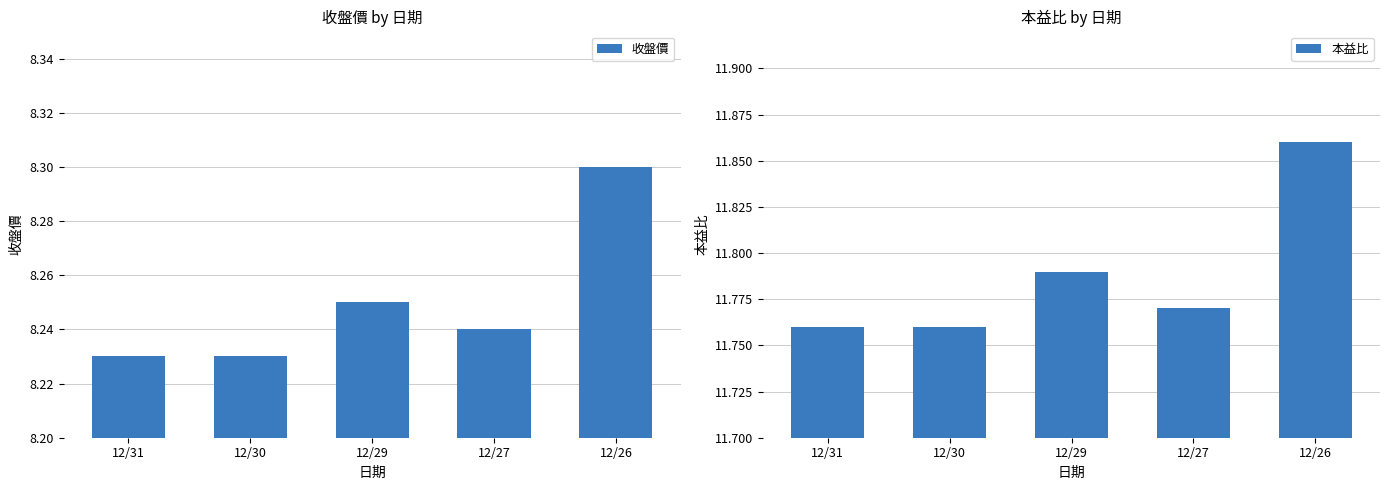

What is the sum of the 收盤價 values at 12/27 and 12/26?

16.5